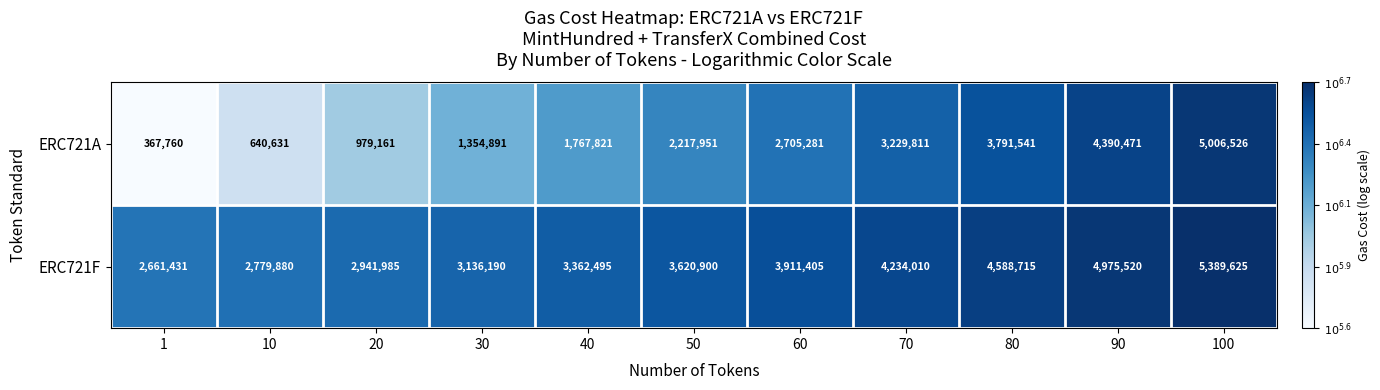

The ERC721A series shows 5894879 at 80. True or false?

False